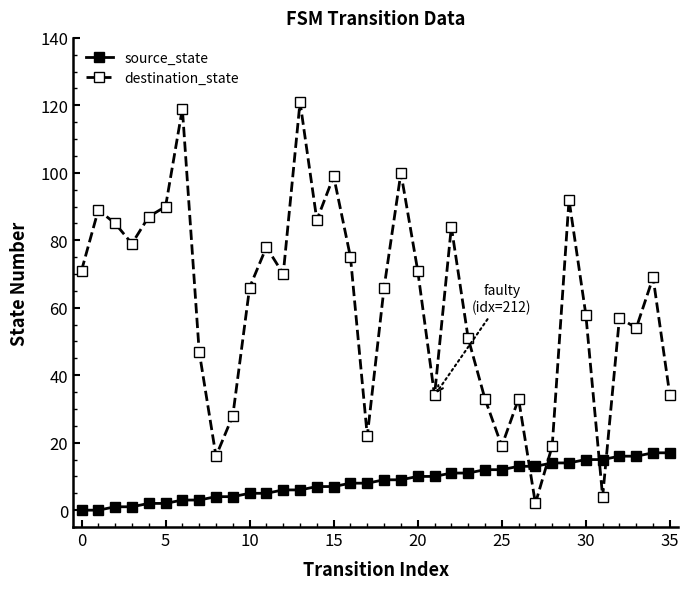

List the series in order of their peak value, lowest first.

source_state, destination_state